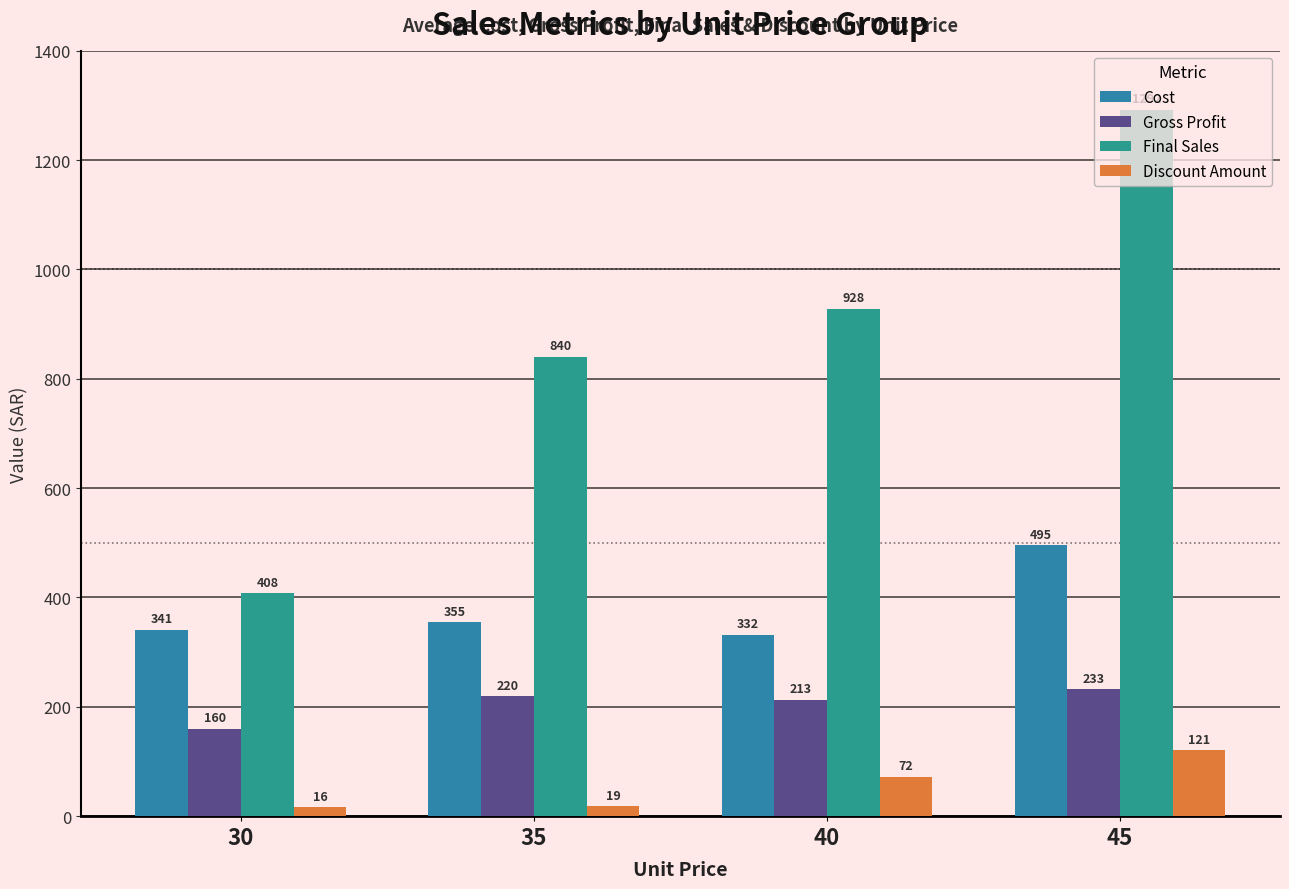

How many values in the Final Sales series are below 928?

2